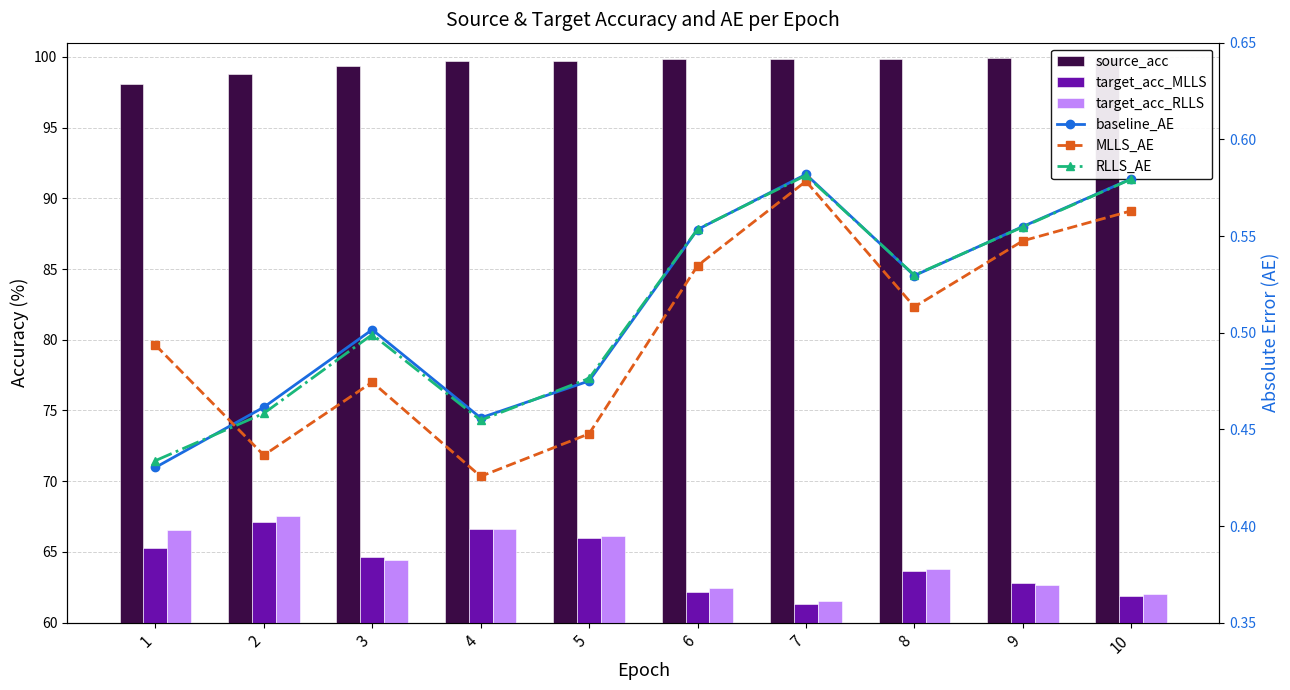

The value of RLLS_AE at 4 is 0.2. True or false?

False